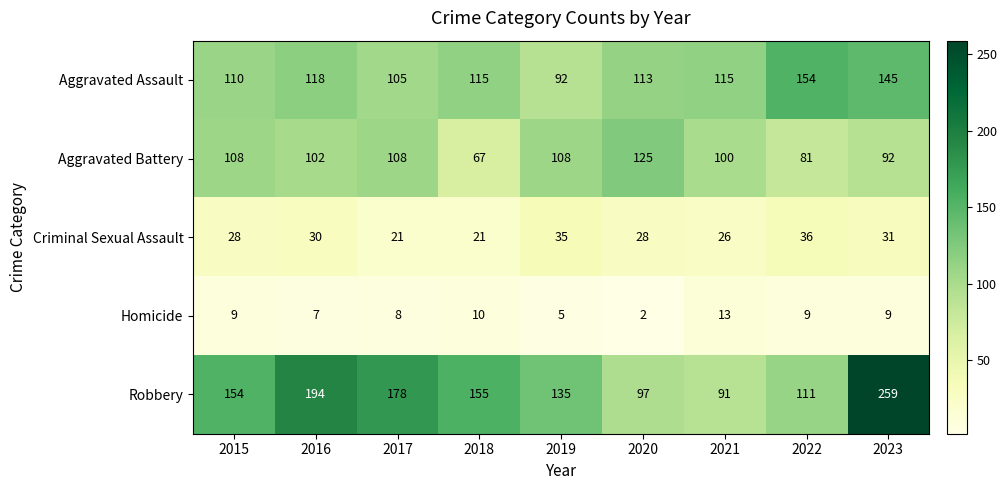

Count the number of categories in the chart.

9